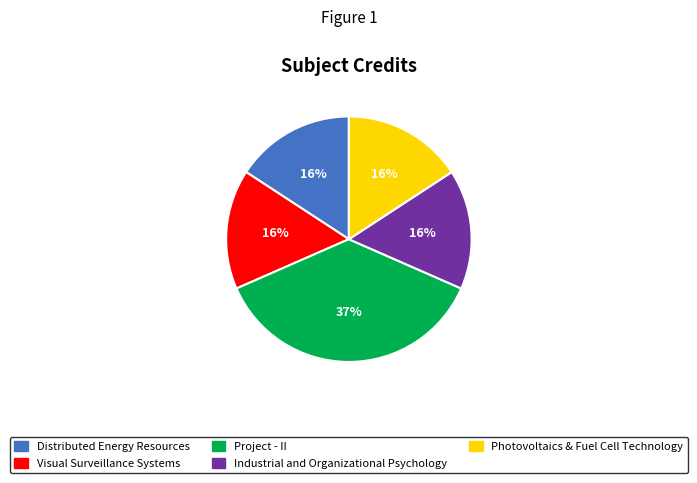

Do Visual Surveillance Systems and Industrial and Organizational Psychology together represent more than half of the pie?

No